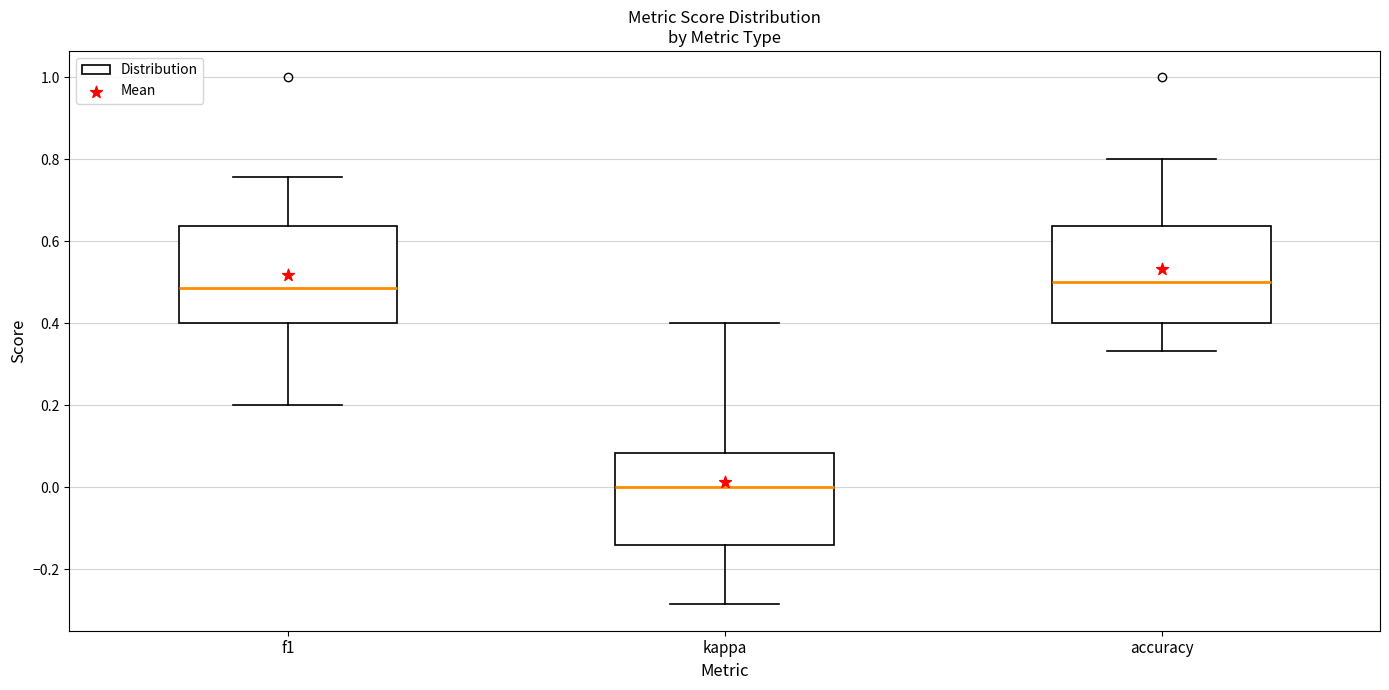

Reading left to right, read every box against the y-axis: the position of its median line, the range the box covers, and the ends of its whiskers. The values are not printed on the chart, so give them approximately, as read against the axis.

f1: median 0.48, box 0.40 to 0.64, whiskers 0.20 to 0.76
kappa: median 0.00, box -0.14 to 0.08, whiskers -0.28 to 0.40
accuracy: median 0.50, box 0.40 to 0.64, whiskers 0.34 to 0.80